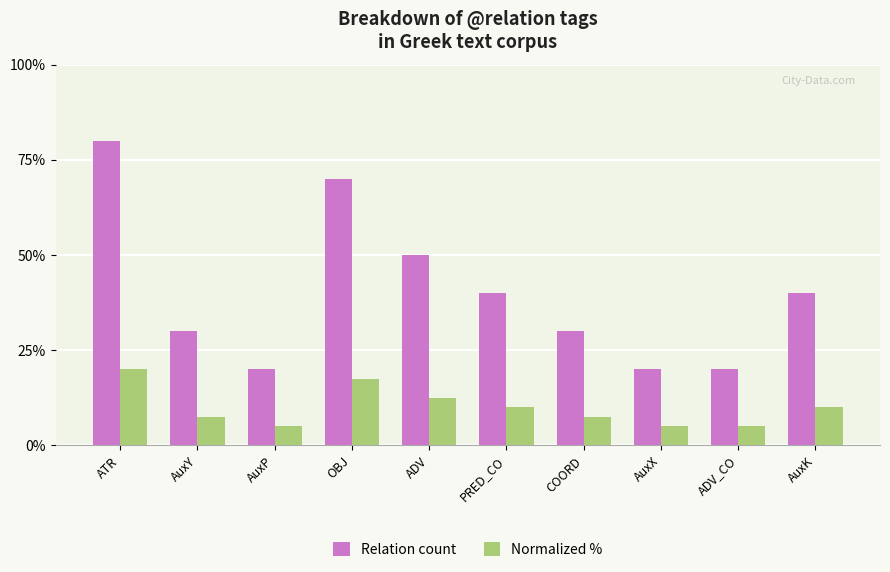

List the series in order of their overall mean, highest first.

Relation count, Normalized %